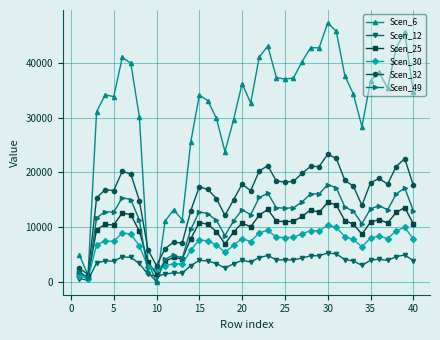

True or false: Scen_6 has more than 1 interior local peaks.

True